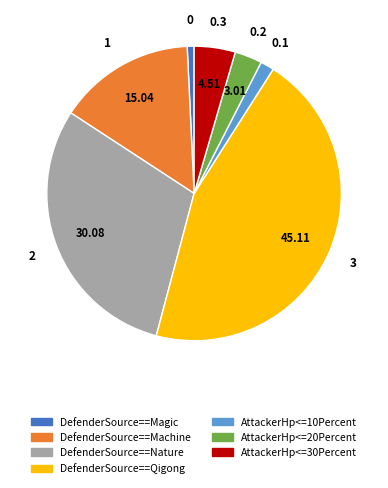

Which slice is the largest?

DefenderSource==Qigong